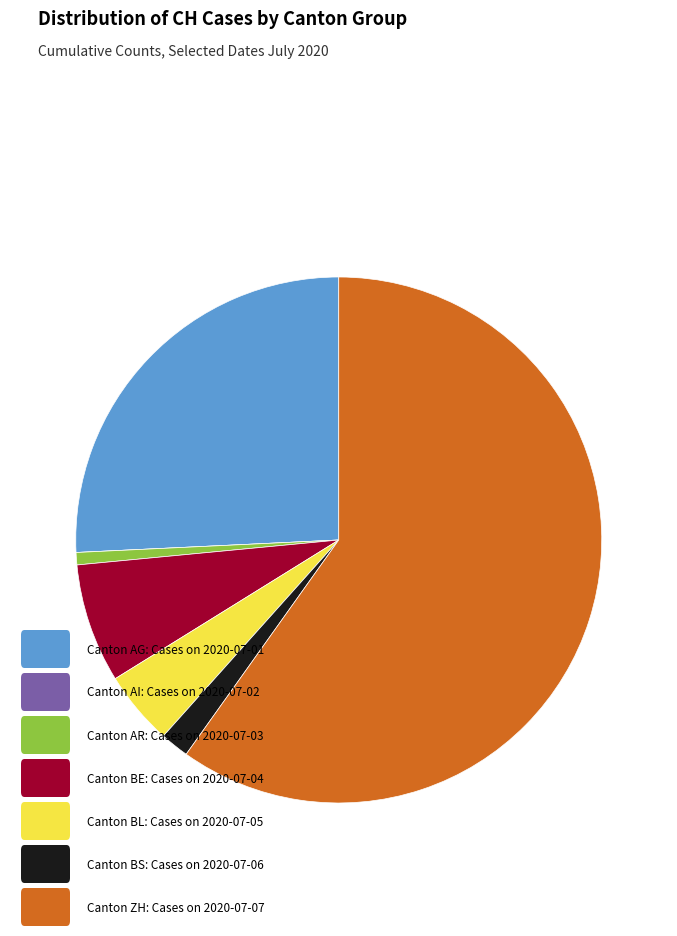

Does any single category account for the majority?

Yes